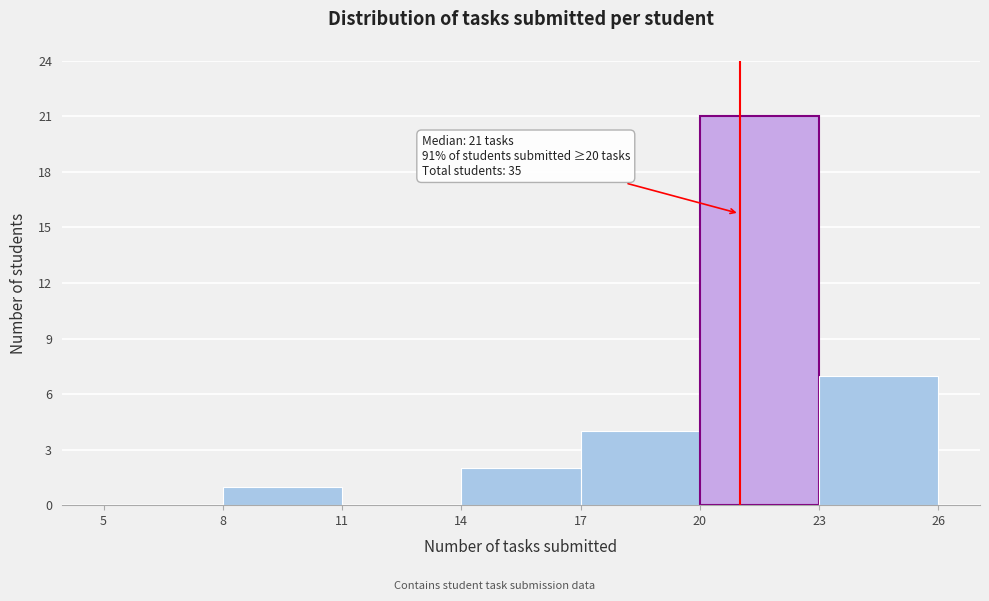

Which range on the x-axis has the tallest bar?

20 to 23